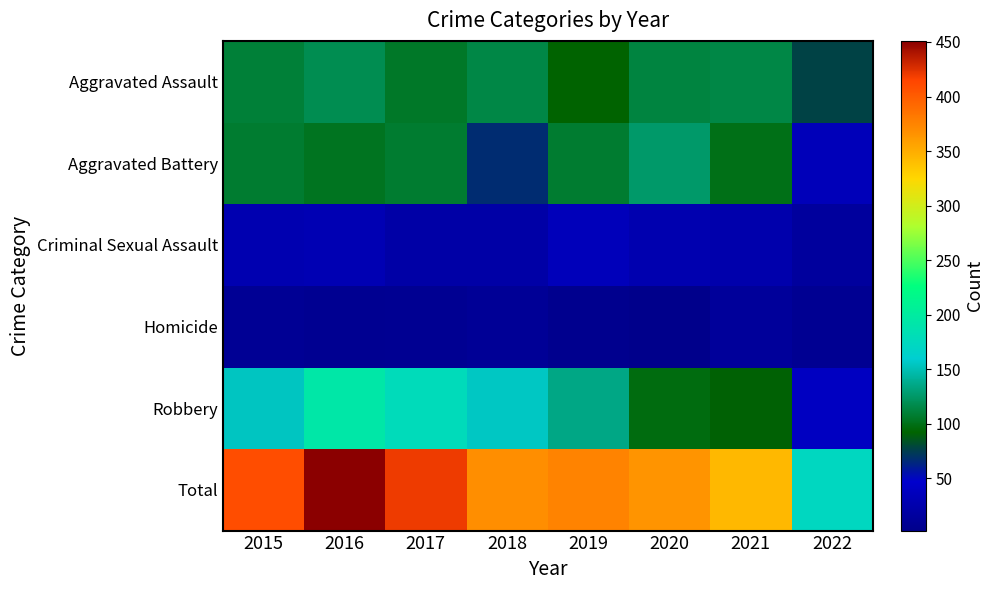

What is the total value across all series at 2016?

902